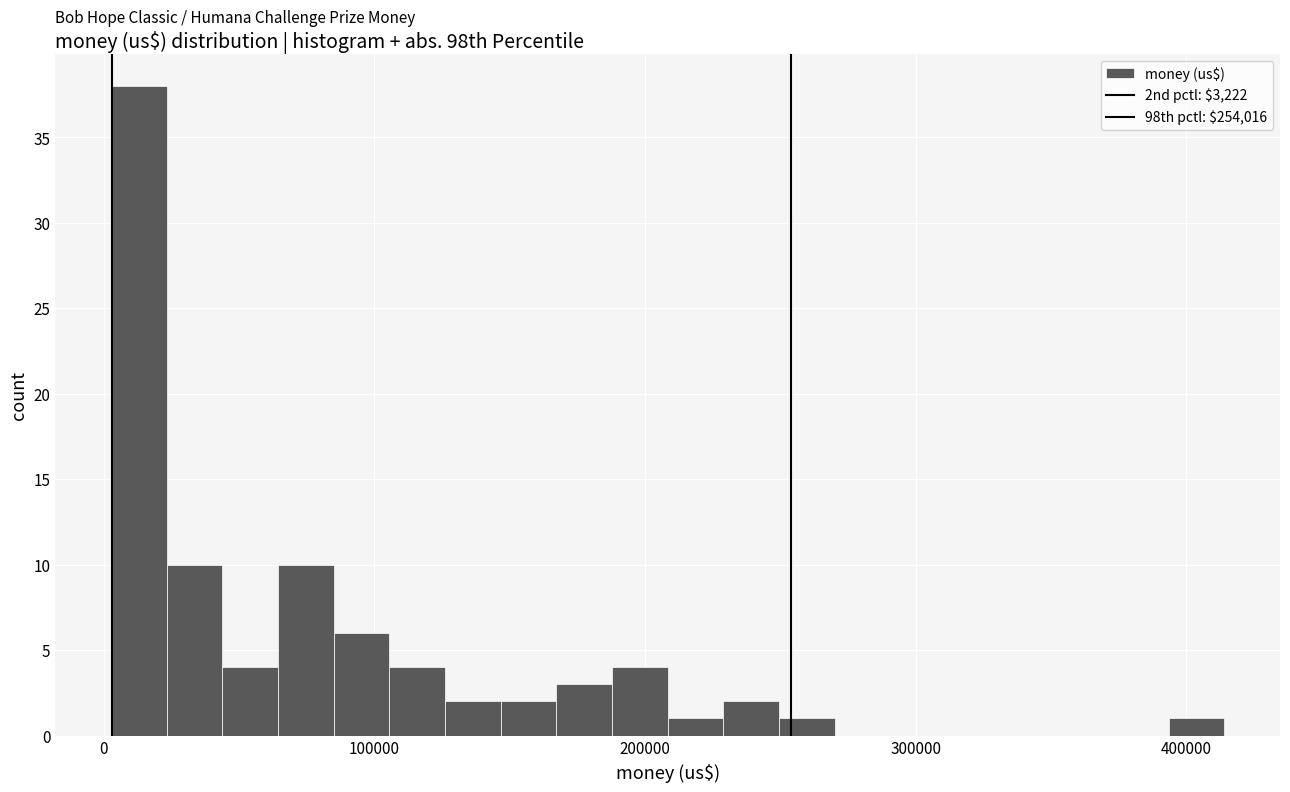

Read against the x-axis, roughly where is the centre of the tallest bar?

10000